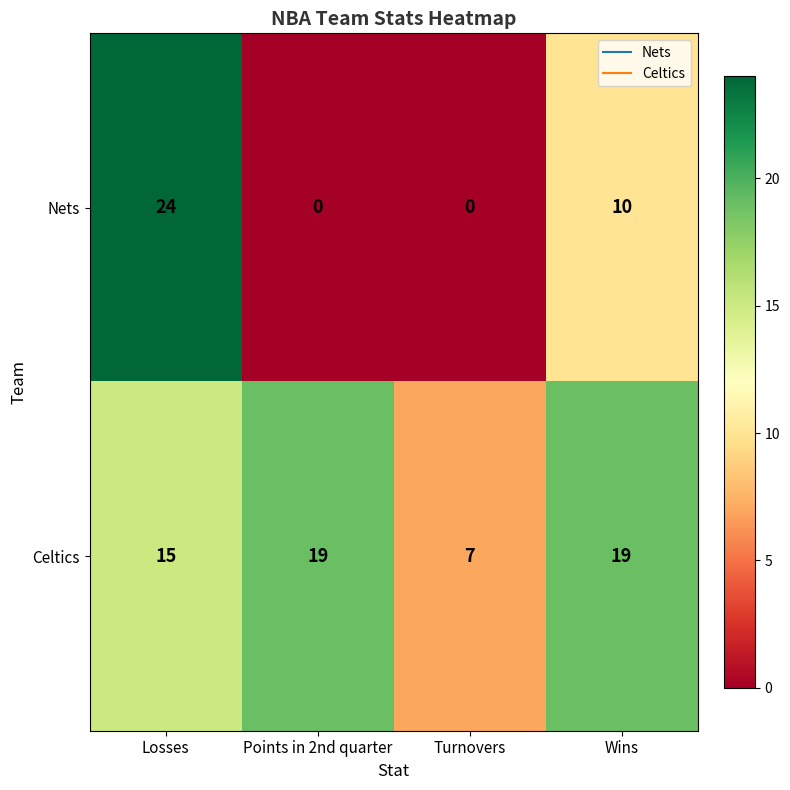

Reading left to right, extract all data points from this chart.

Nets: 24	0	0	10
Celtics: 15	19	7	19